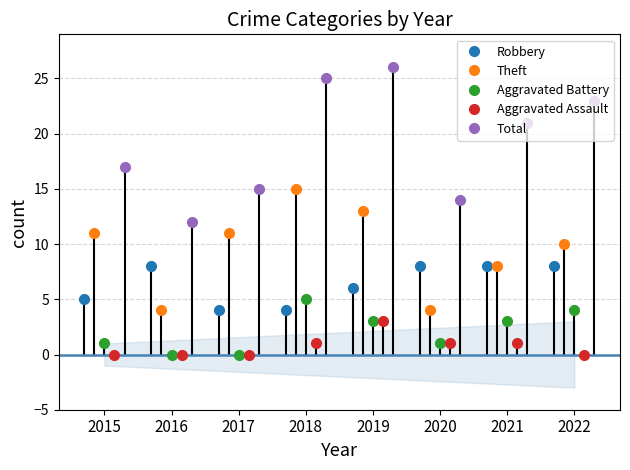

Does the chart have visible grid lines?

Yes